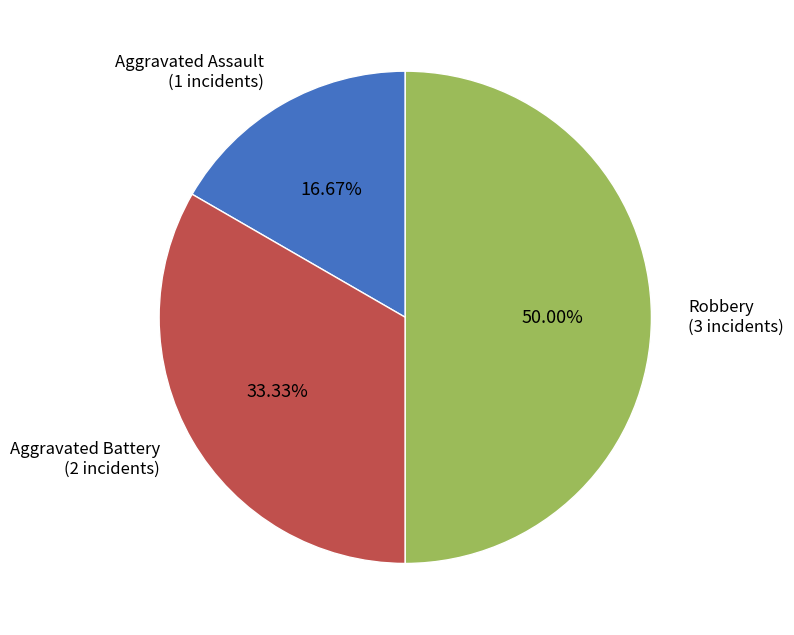

What is the largest slice in the pie chart?

Robbery